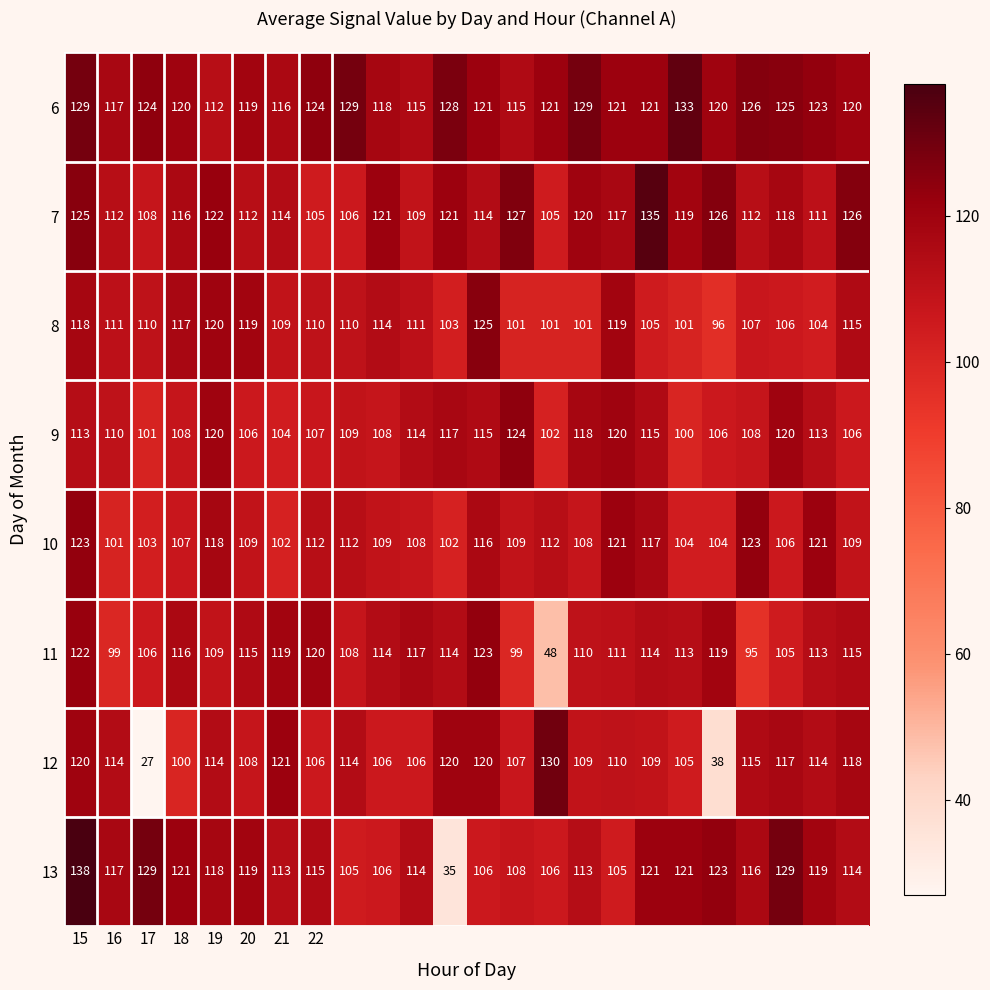

What is the greatest value displayed?

138